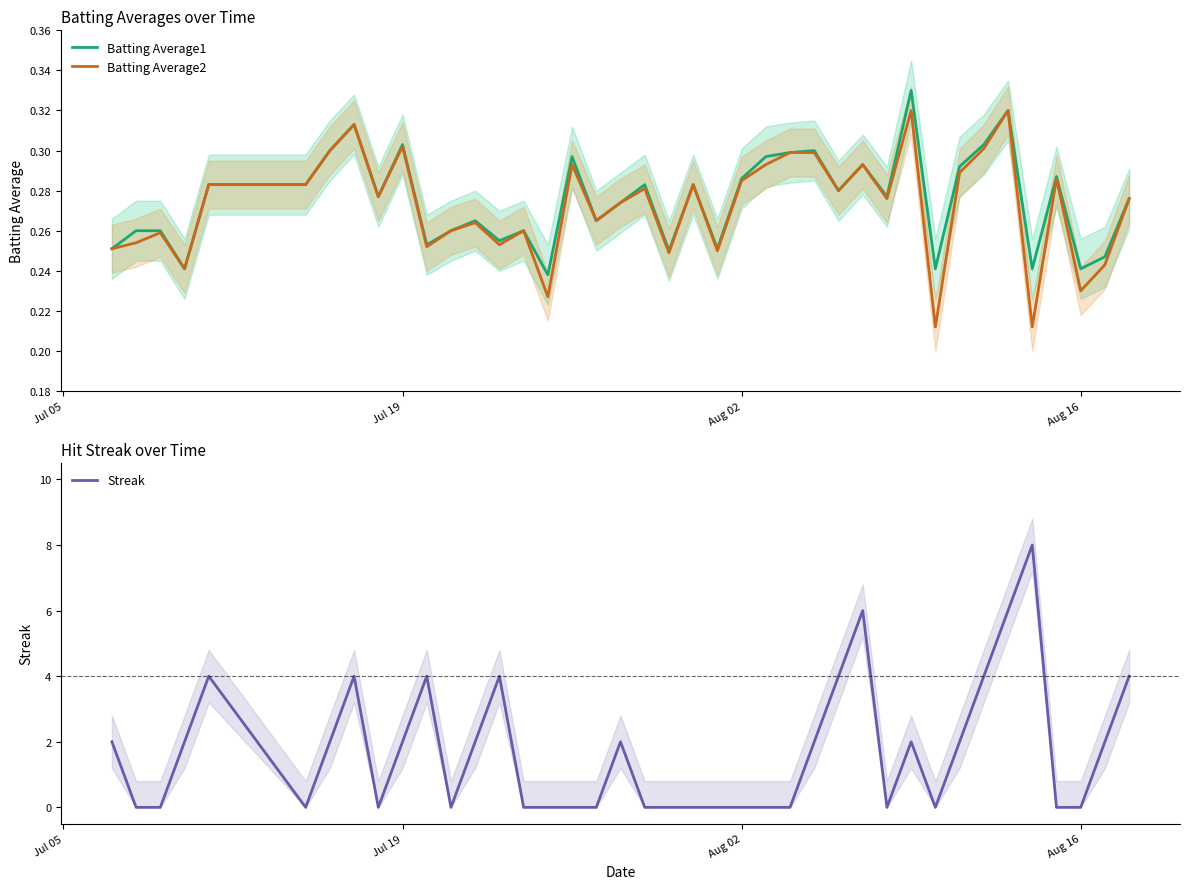

What is the maximum value for Streak?

8